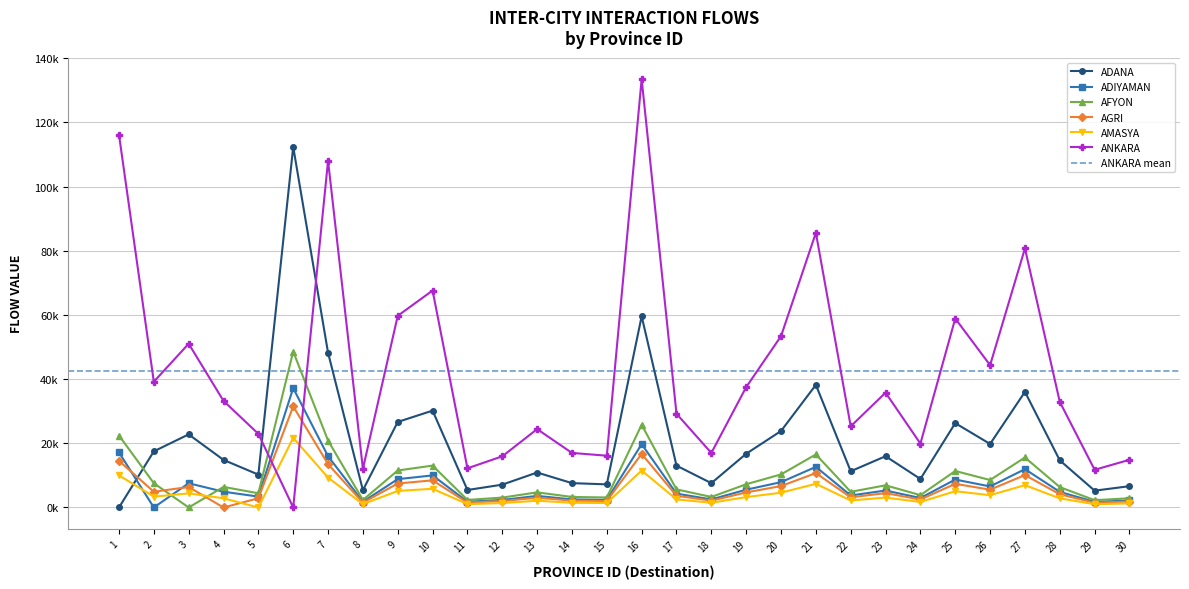

Reading left to right, what are all the values shown in this chart?

ADANA: 0.0	17492.8	22781.6	14826.9	10241.7	112387.4	48224.8	5382.2	26660.9	30182.7	5449.2	7115.3	10899.2	7589.6	7201.2	59592.6	13038.7	7581.2	16742.8	23836.3	38212.7	11289.8	15973.0	8884.8	26286.0	19797.7	36040.6	14688.8	5242.5	6634.1
ADIYAMAN: 17173.6	0.0	7543.8	4909.7	3391.4	37215.6	15969.0	1782.2	8828.4	9994.6	1804.4	2356.1	3609.1	2513.2	2384.6	19733.3	4317.6	2510.4	5544.1	7893.1	12653.6	3738.5	5289.2	2942.1	8704.3	6555.8	11934.4	4864.0	1736.0	2196.8
AFYON: 22428.9	7565.1	0.0	6412.2	4429.2	48603.9	20855.7	2327.6	11530.0	13053.0	2356.6	3077.1	4713.6	3282.3	3114.3	25771.9	5638.8	3278.6	7240.7	10308.4	16525.8	4882.5	6907.8	3842.4	11367.9	8561.9	15586.4	6352.4	2267.2	2869.1
AGRI: 14535.8	4902.8	6385.1	0.0	2870.5	31499.5	13516.2	1508.5	7472.4	8459.5	1527.3	1994.2	3054.8	2127.2	2018.3	16702.4	3654.4	2124.8	4692.6	6680.7	10710.1	3164.2	4476.9	2490.2	7367.3	5548.8	10101.3	4116.9	1469.3	1859.4
AMASYA: 10016.3	3378.4	4399.8	2863.5	0.0	21705.6	9313.7	1039.5	5149.1	5829.2	1052.4	1374.2	2105.0	1465.8	1390.8	11509.2	2518.2	1464.2	3233.6	4603.5	7380.1	2180.4	3084.9	1715.9	5076.7	3823.6	6960.6	2836.9	1012.5	1281.3
ANKARA: 116189.8	39189.7	51038.4	33217.3	22944.9	0.0	108039.9	12057.9	59729.4	67619.3	12208.1	15940.6	24417.9	17003.3	16133.1	133507.7	29211.1	16984.5	37509.4	53401.4	85609.4	25292.9	35785.0	19904.9	58889.6	44353.6	80743.2	32907.9	11745.0	14862.7